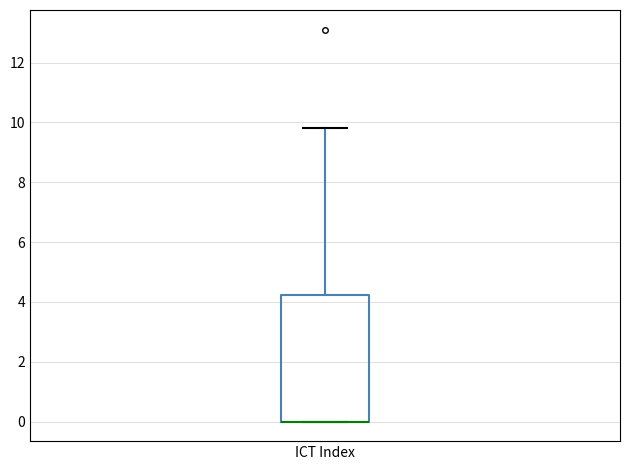

Where does the upper whisker of the box for ICT Index end on the y-axis? The values are not printed on the chart, so give them approximately, as read against the axis.

9.8